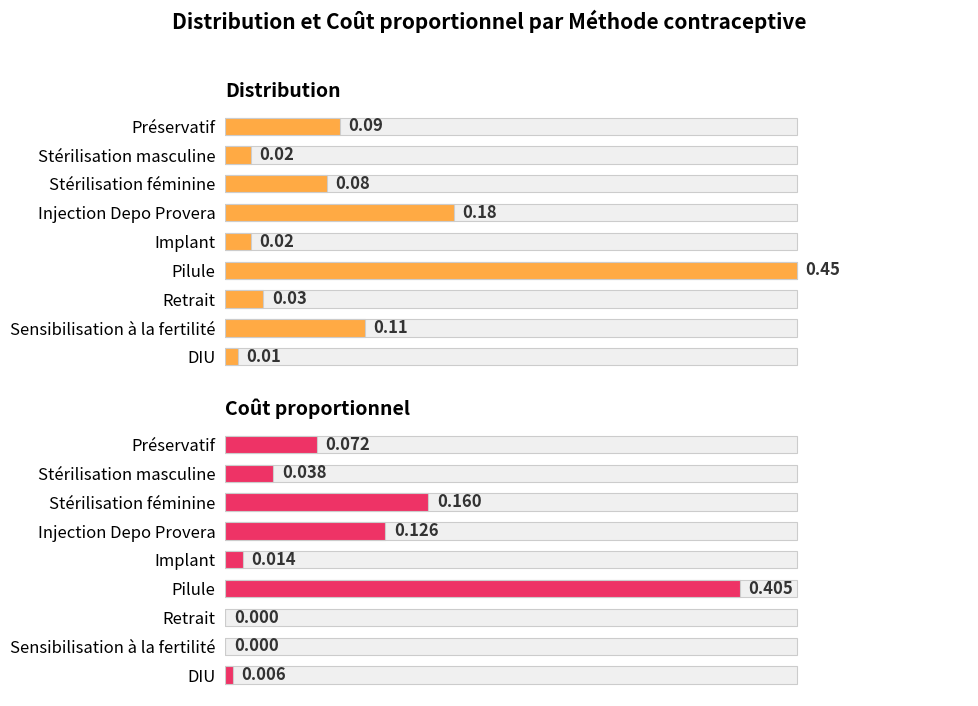

Is it true that Distribution equals 0.0 at DIU?

True